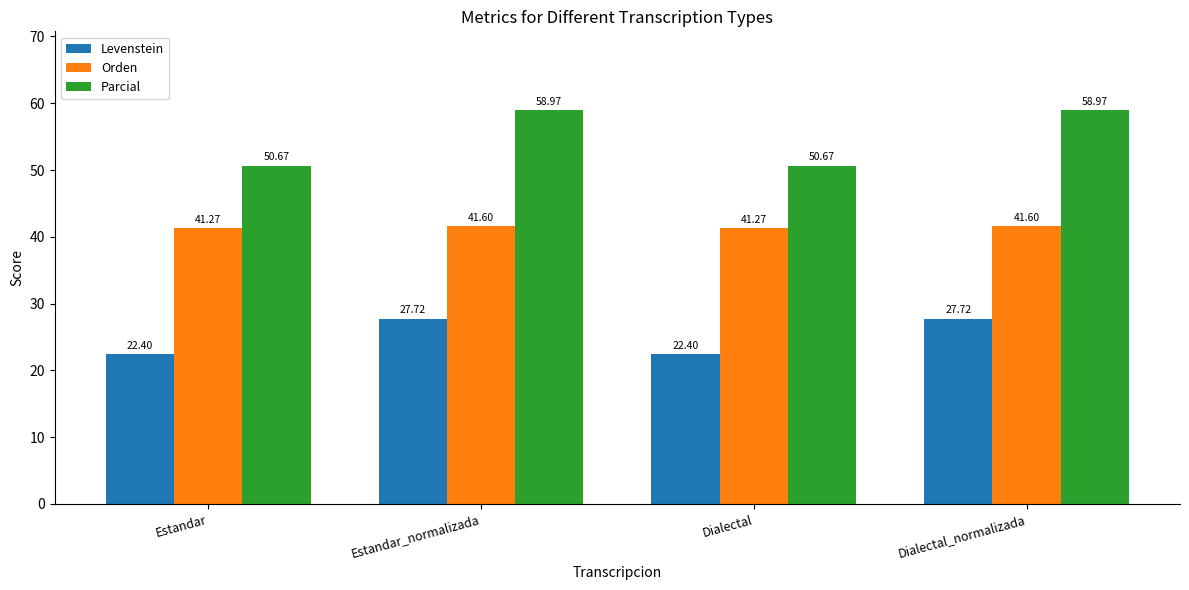

Are the bars horizontal?

No